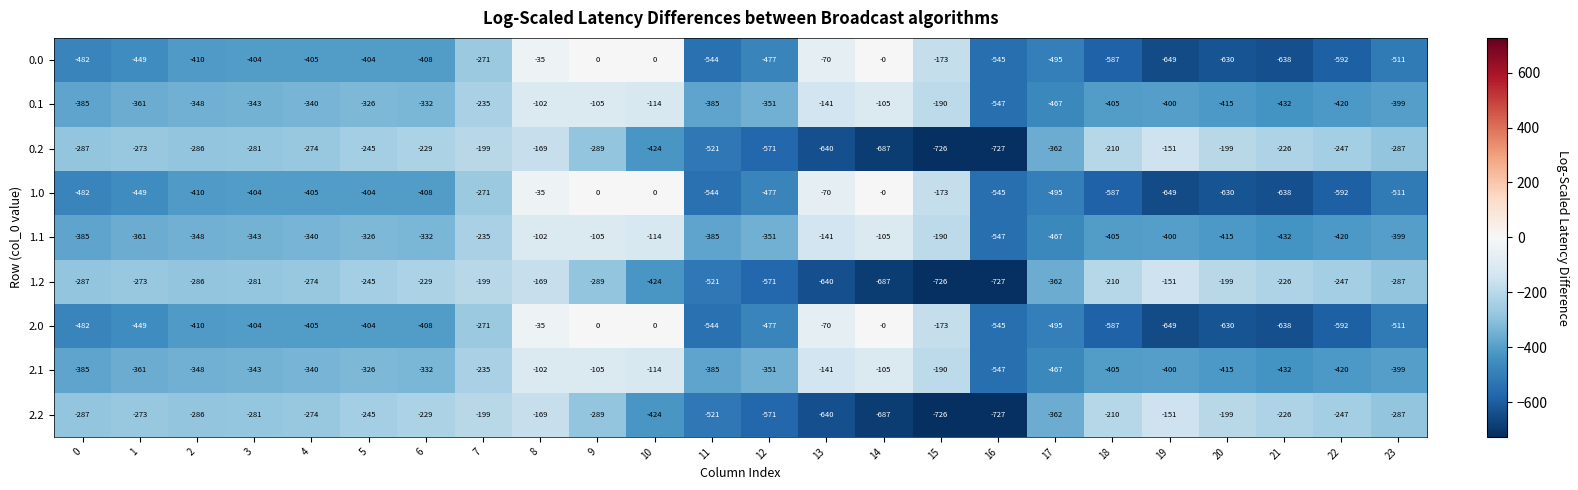

What is the average value of the 0.1 series?

-319